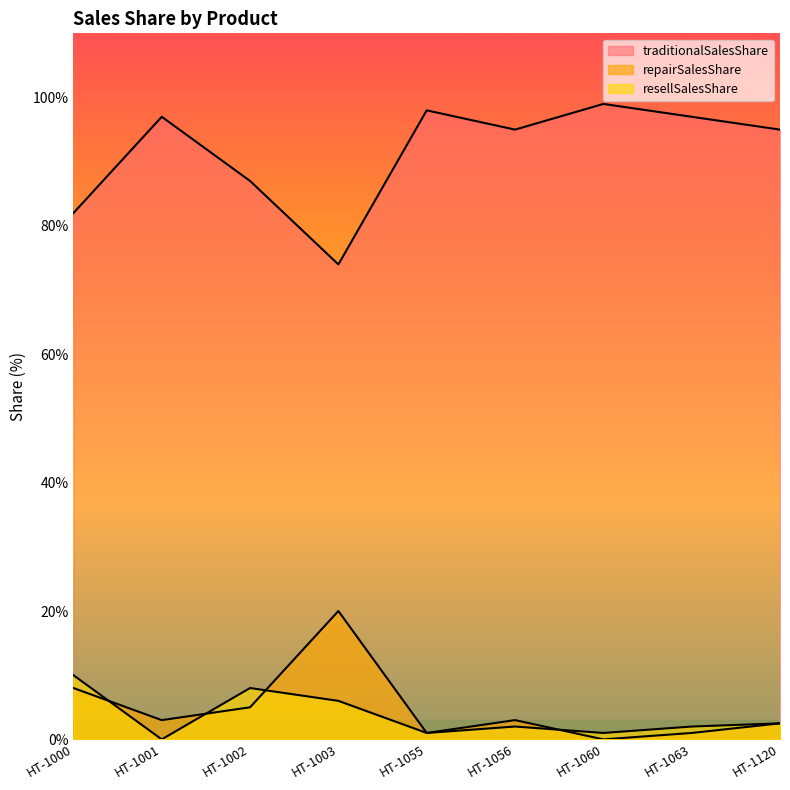

What is the difference between the resellSalesShare values at HT-1060 and HT-1003?

5.0